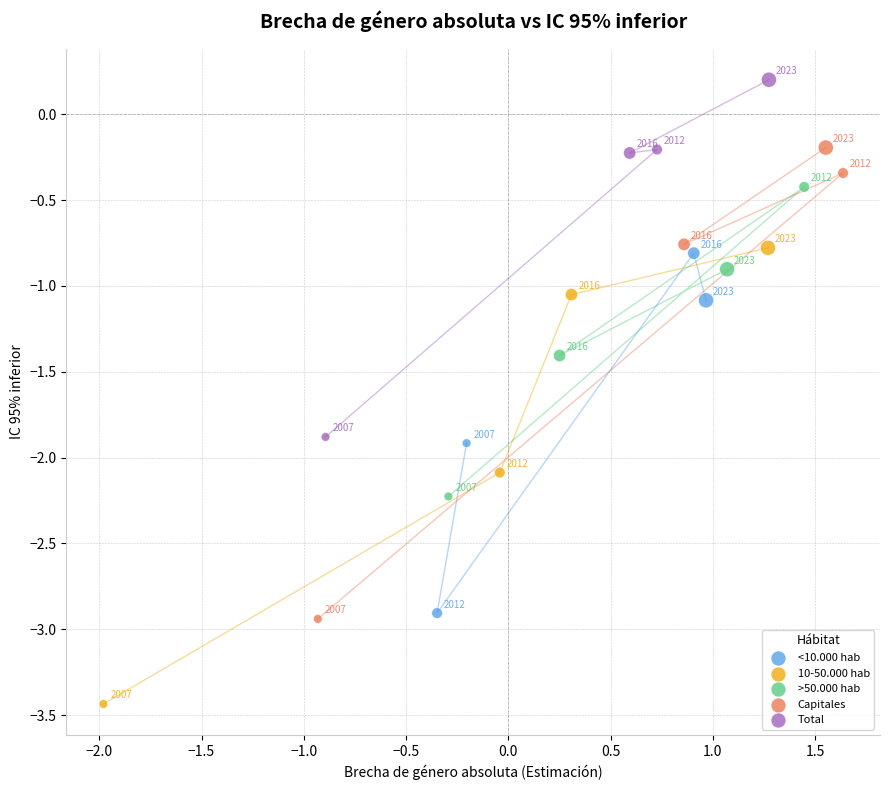

Which series has the largest Y range (max minus min)?

Capitales